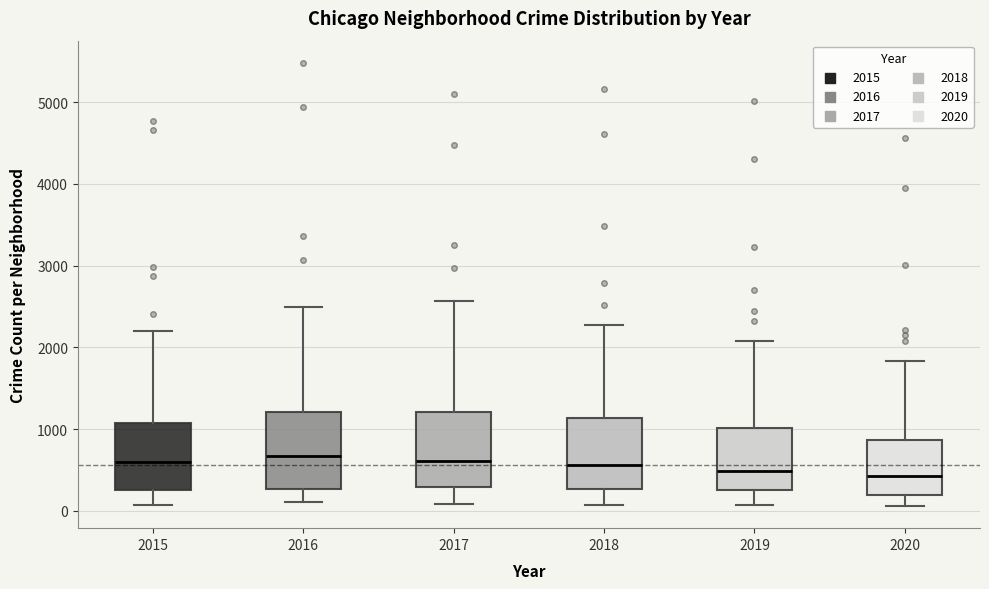

Reading left to right, transcribe this box plot: for each box, give where its median line is, the range the box spans, and where its two whiskers end, as read against the y-axis. The values are not printed on the chart, so give them approximately, as read against the axis.

2015: median 600, box 300 to 1100, whiskers 100 to 2200
2016: median 700, box 300 to 1200, whiskers 100 to 2500
2017: median 600, box 300 to 1200, whiskers 100 to 2600
2018: median 600, box 300 to 1100, whiskers 100 to 2300
2019: median 500, box 300 to 1000, whiskers 100 to 2100
2020: median 400, box 200 to 900, whiskers 100 to 1800